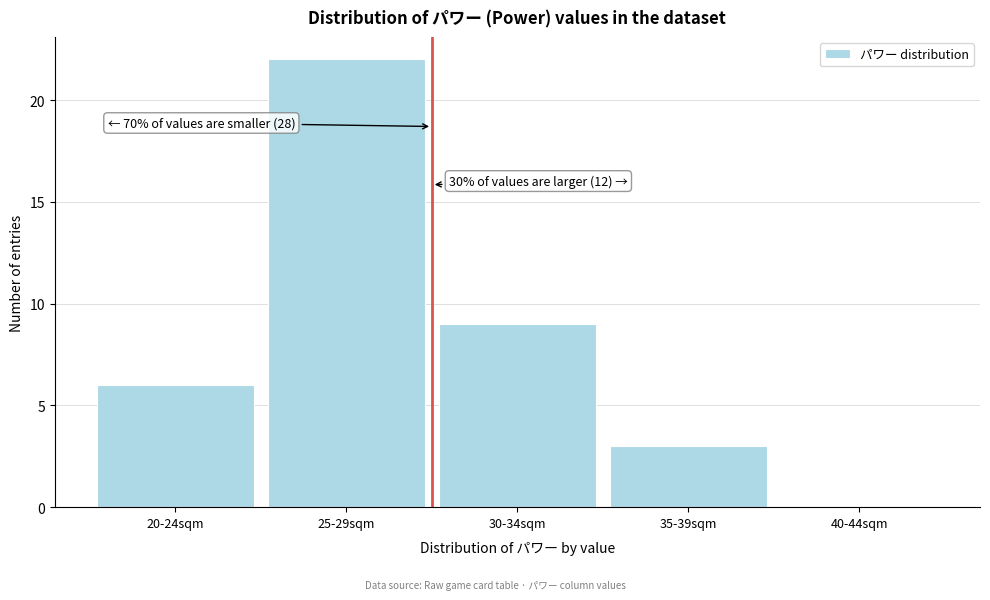

Reading left to right, extract all data points from this chart.

20-24sqm=6	25-29sqm=22	30-34sqm=9	35-39sqm=3	40-44sqm=0